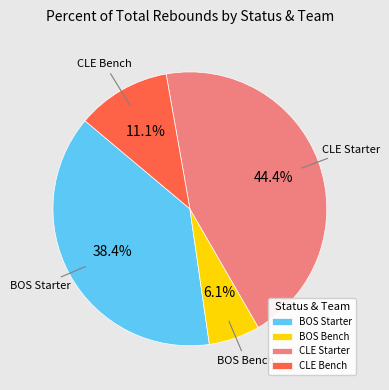

Is the sum of CLE Bench and BOS Bench greater than half?

No